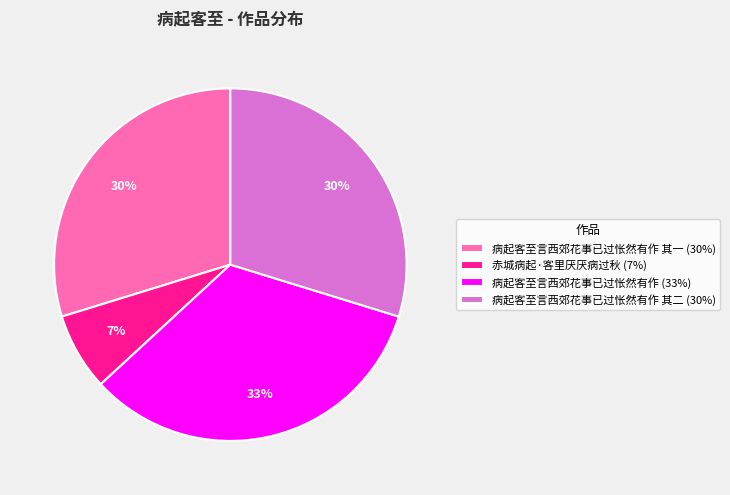

Do 病起客至言西郊花事已过怅然有作 其二 (30%) and 病起客至言西郊花事已过怅然有作 (33%) together represent more than half of the pie?

Yes